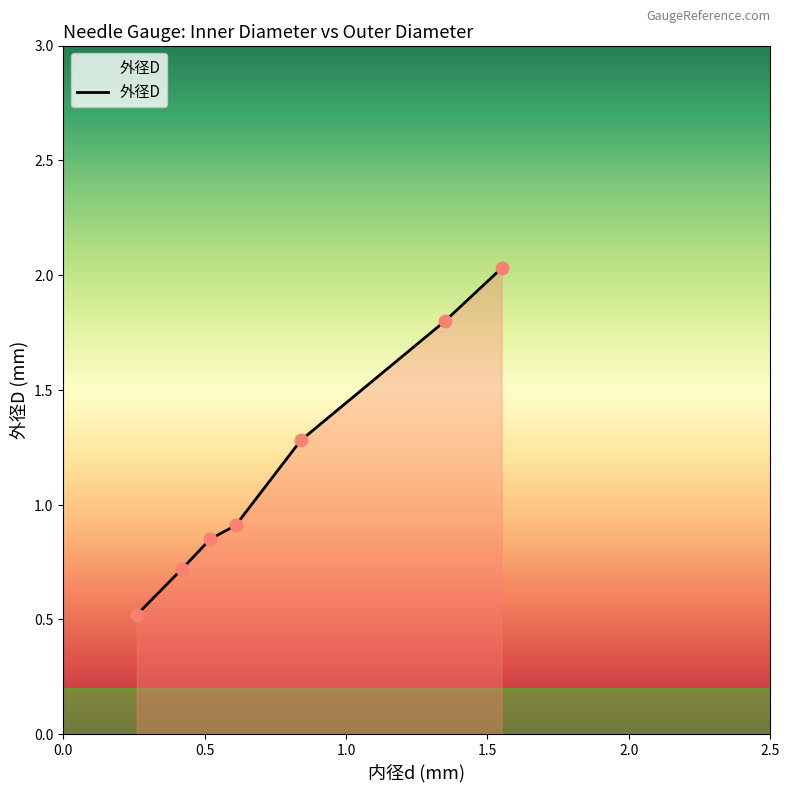

What is the average value?

1.2